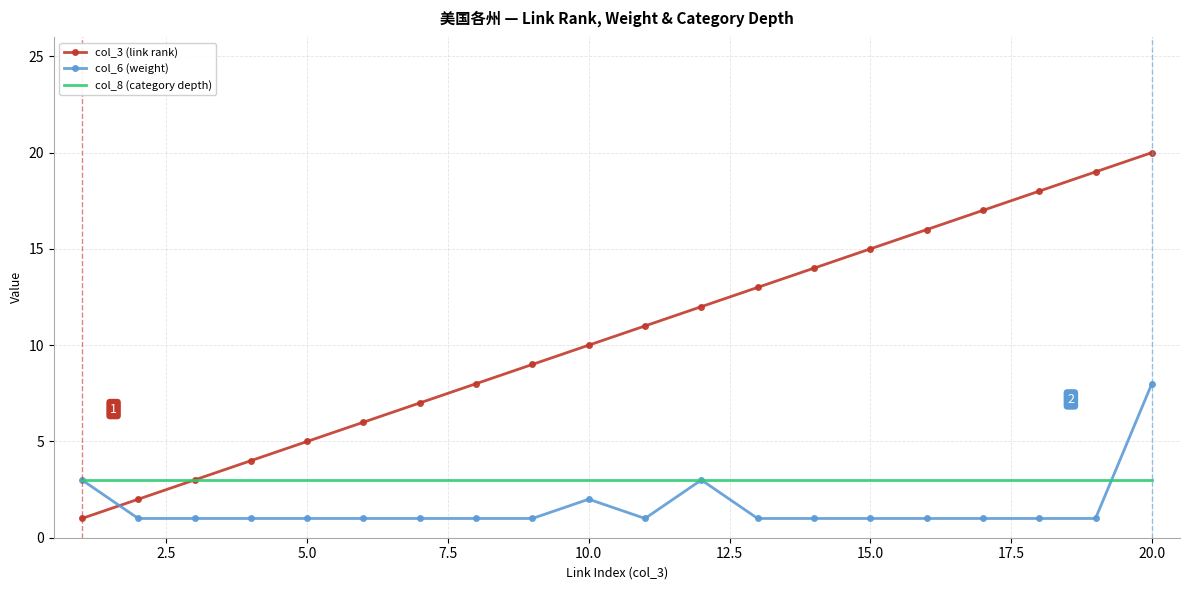

List the series in order of their overall mean, lowest first.

col_6 (weight), col_8 (category depth), col_3 (link rank)